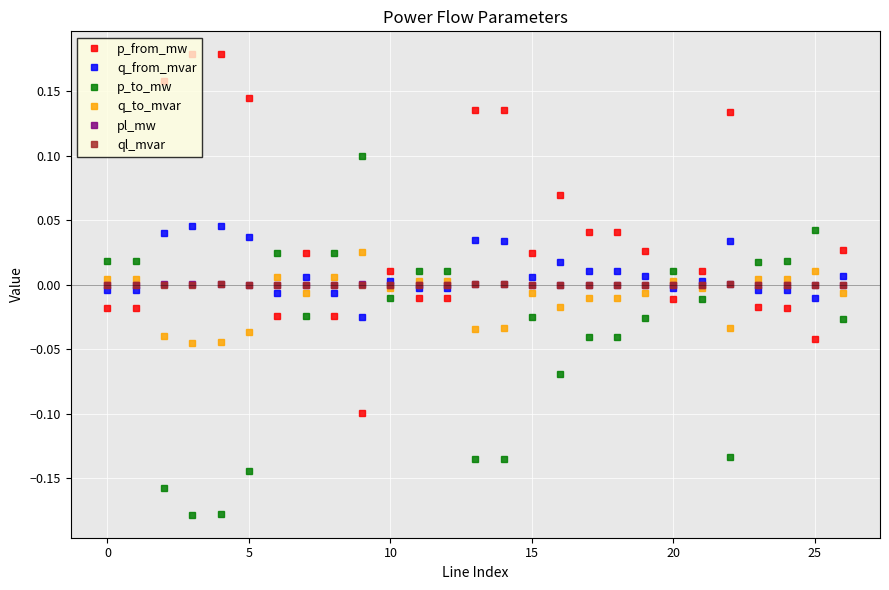

Which series has the largest total across all categories?

p_from_mw